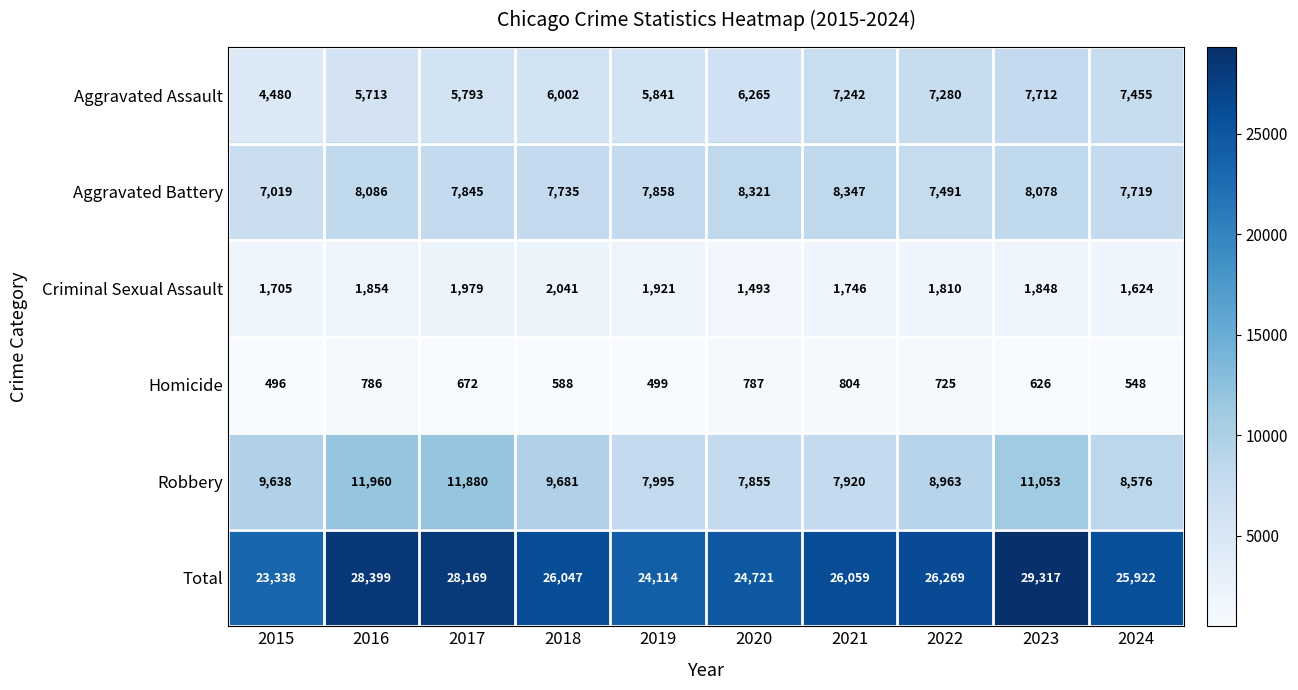

What is the minimum value for Aggravated Assault?

4480